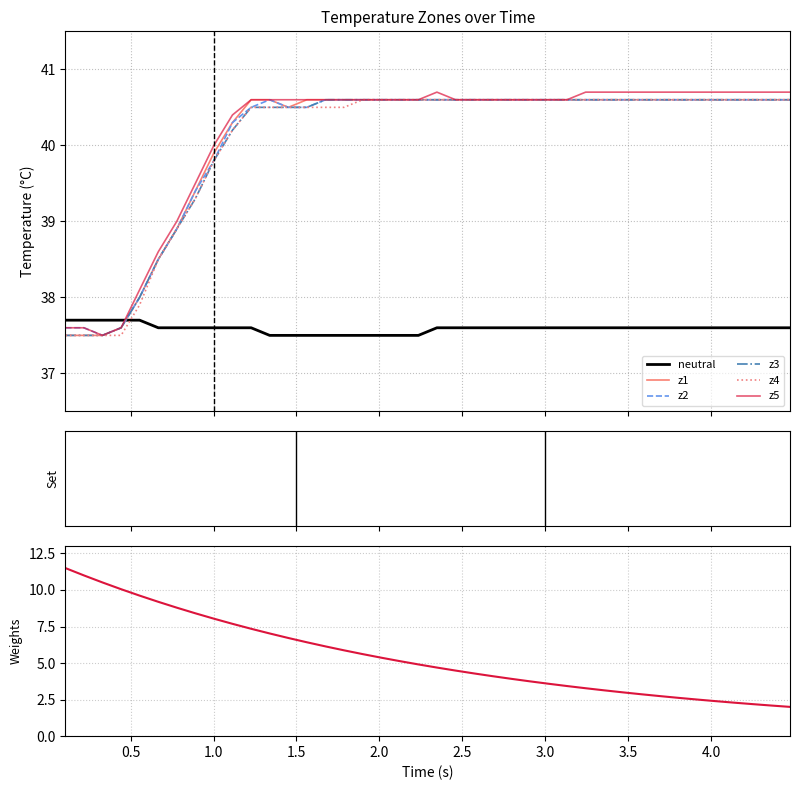

True or false: z1 and z4 intersect in this chart.

False